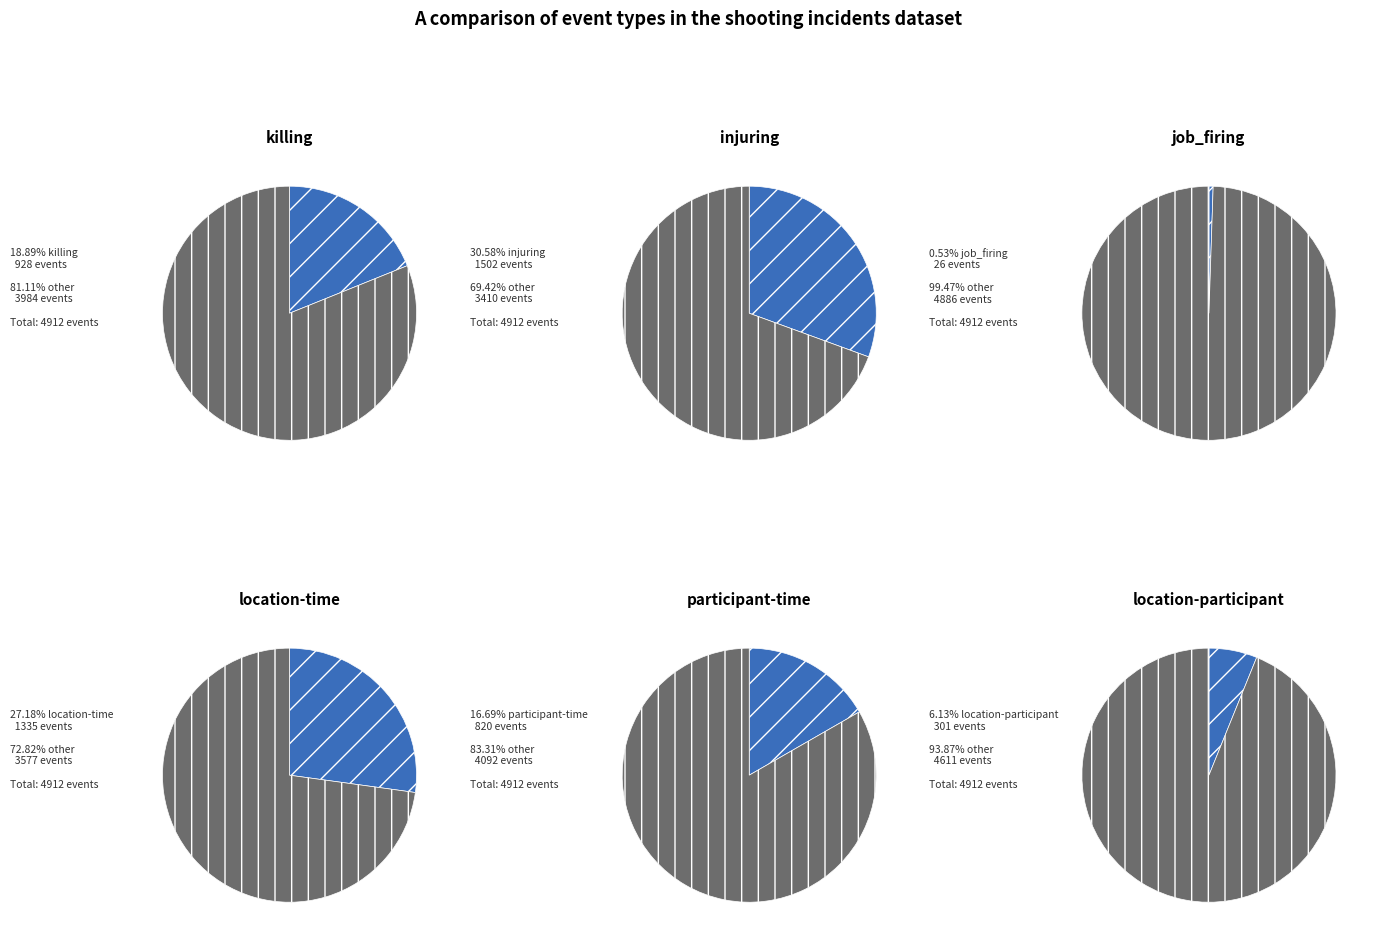

The location-participant slice represents 6% of the pie. True or false?

True